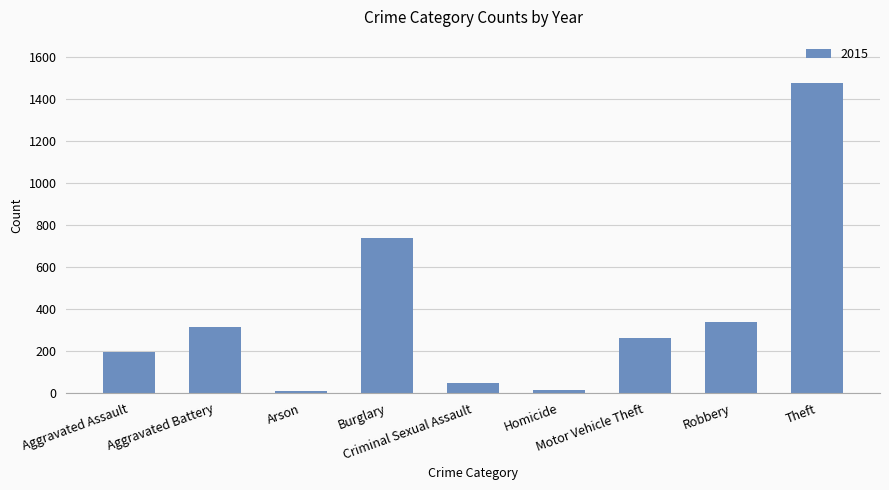

What is the label of the 7th bar from the left?

Motor Vehicle Theft